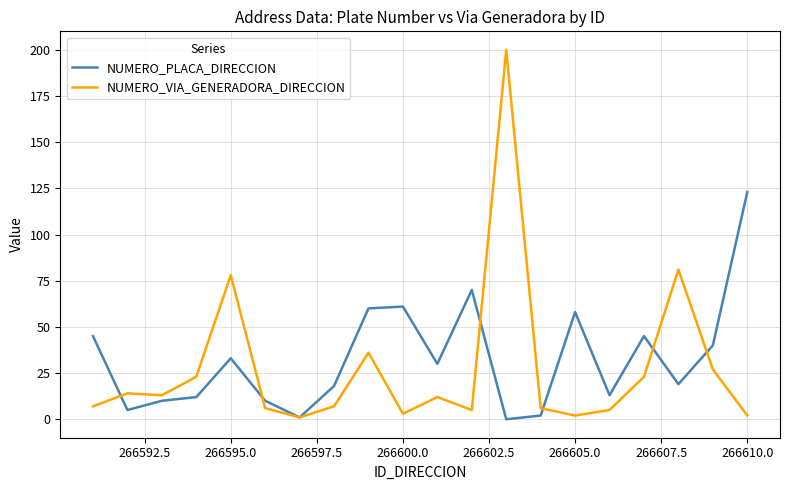

List the series in order of their peak value, lowest first.

NUMERO_PLACA_DIRECCION, NUMERO_VIA_GENERADORA_DIRECCION